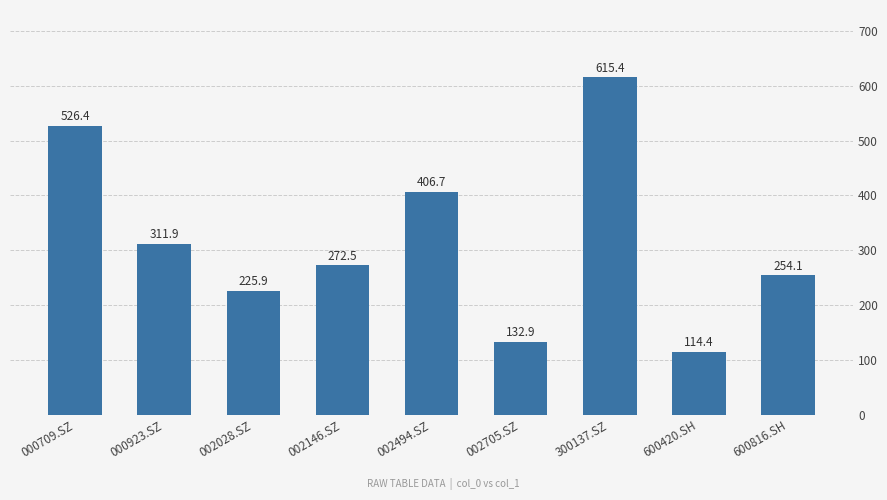

List the labels in order of value, largest first.

300137.SZ, 000709.SZ, 002494.SZ, 000923.SZ, 002146.SZ, 600816.SH, 002028.SZ, 002705.SZ, 600420.SH